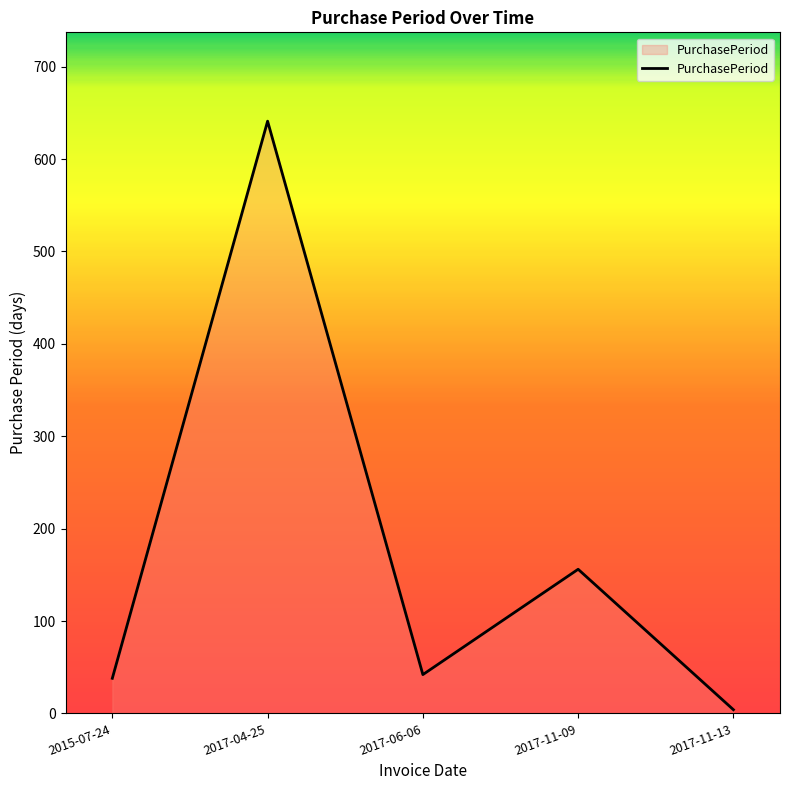

True or false: there are more than 0 points higher than both neighbors.

True